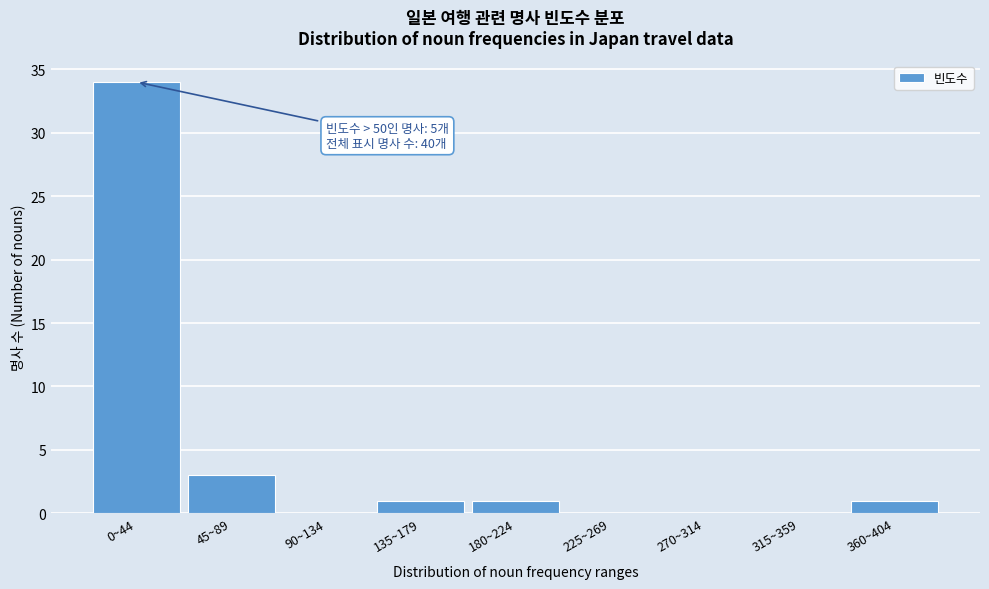

Reading left to right, what are all the values shown in this chart?

0~44=34	45~89=3	90~134=0	135~179=1	180~224=1	225~269=0	270~314=0	315~359=0	360~404=1